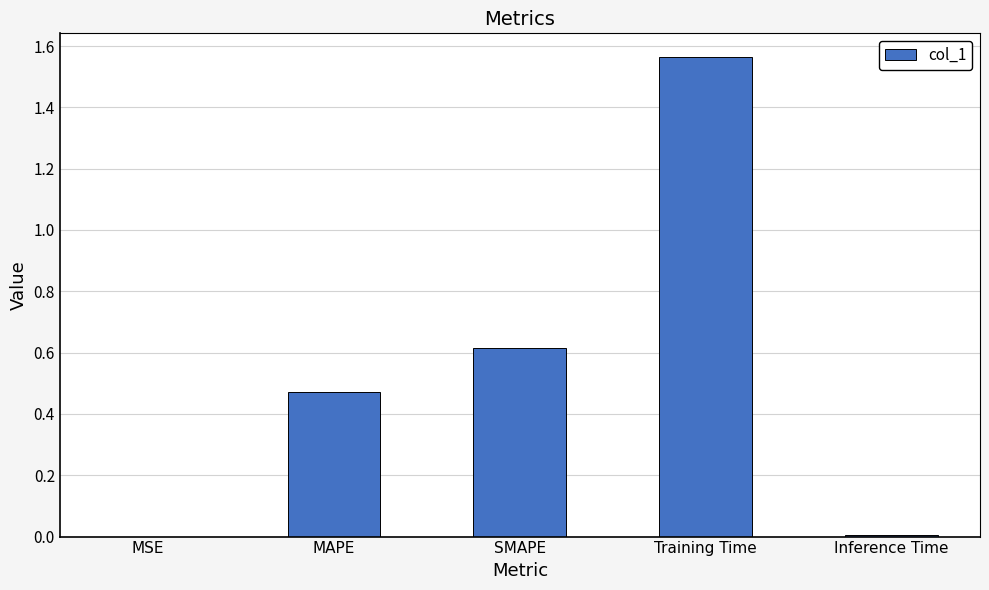

Which has a higher value, SMAPE or MSE?

SMAPE